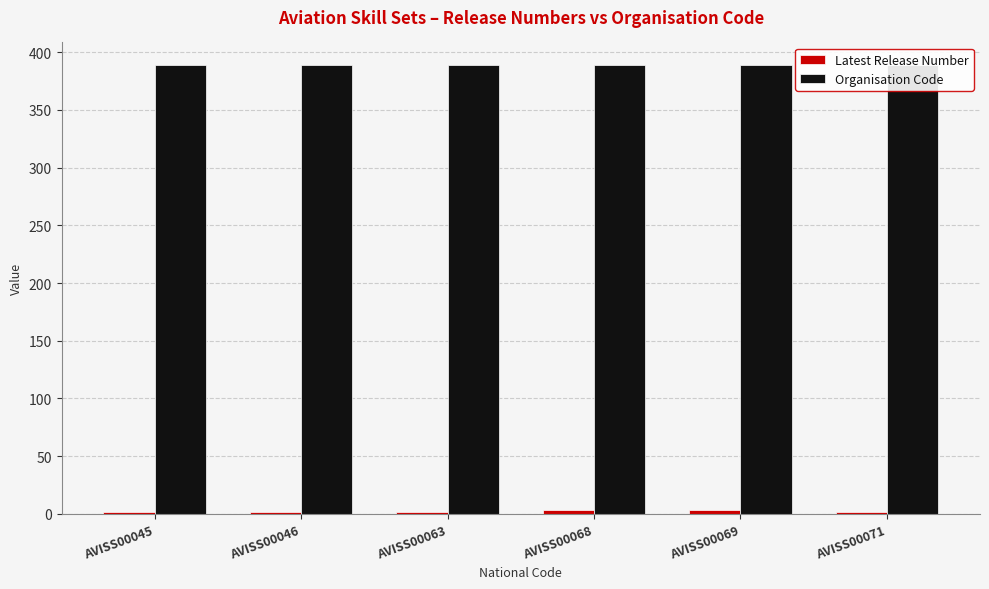

What is the maximum value shown in the chart?

389